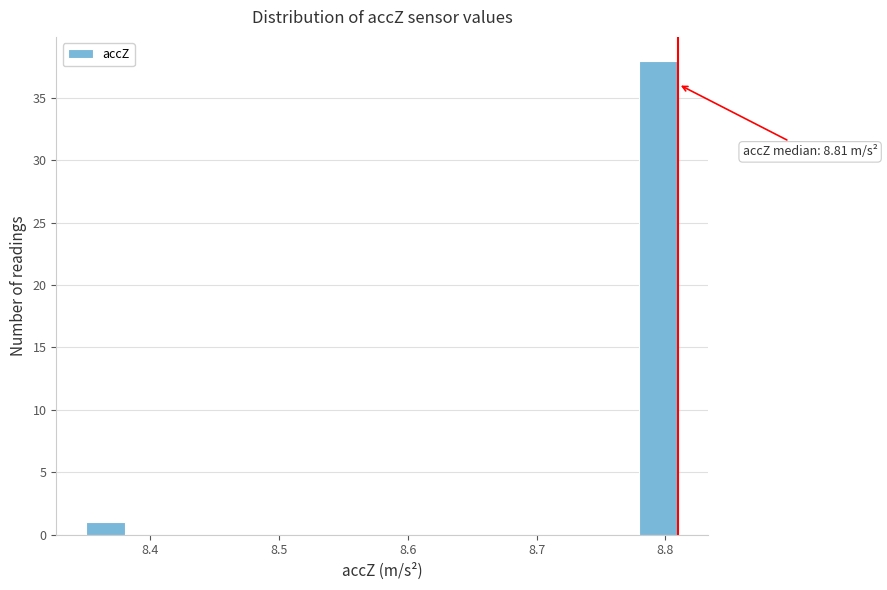

Around what value on the x-axis is the tallest bar? Give the approximate position of its centre, as read against the axis.

8.79